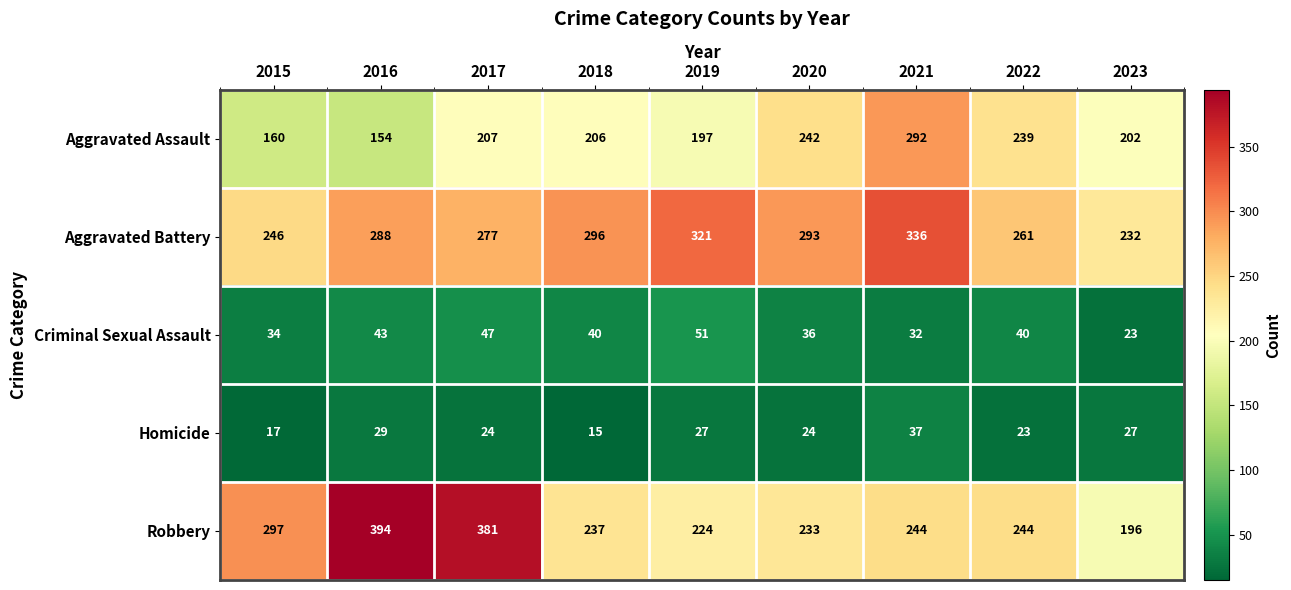

Which series has the largest range (max minus min)?

Robbery